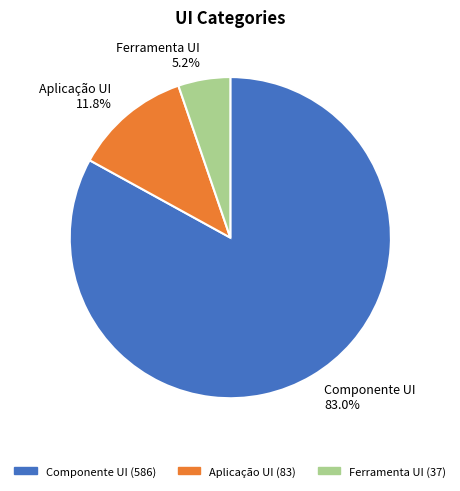

Between Componente UI and Ferramenta UI, which is larger?

Componente UI